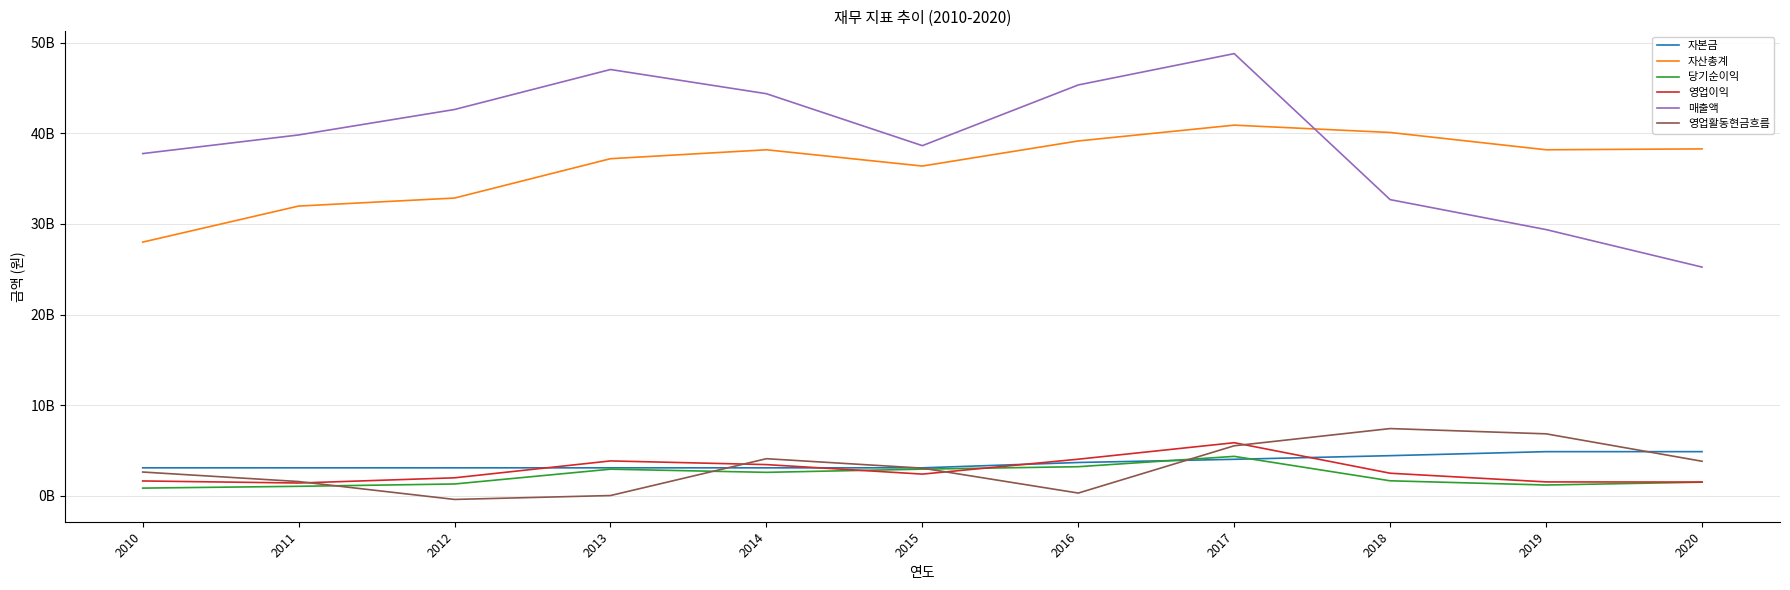

What is the sum of all 영업이익 values?

30081507000